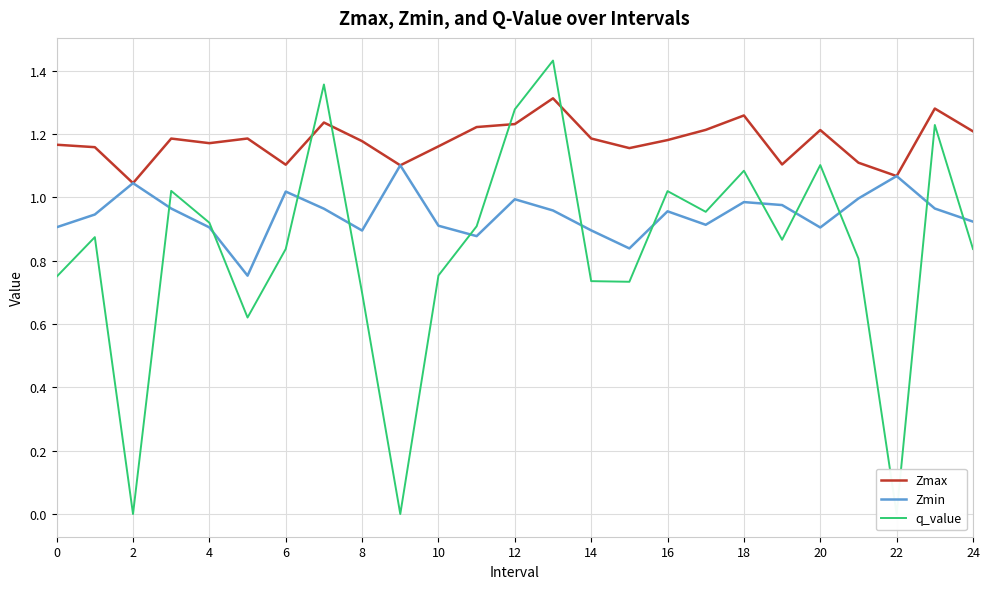

Does the chart display data point markers on the line(s)?

No